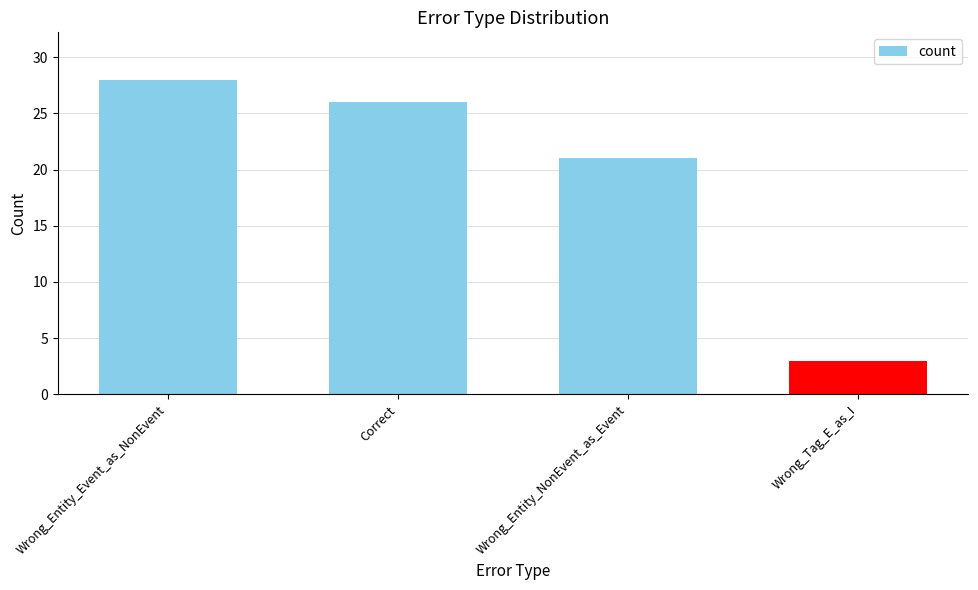

What is the change in value from Correct to Wrong_Entity_NonEvent_as_Event?

-5